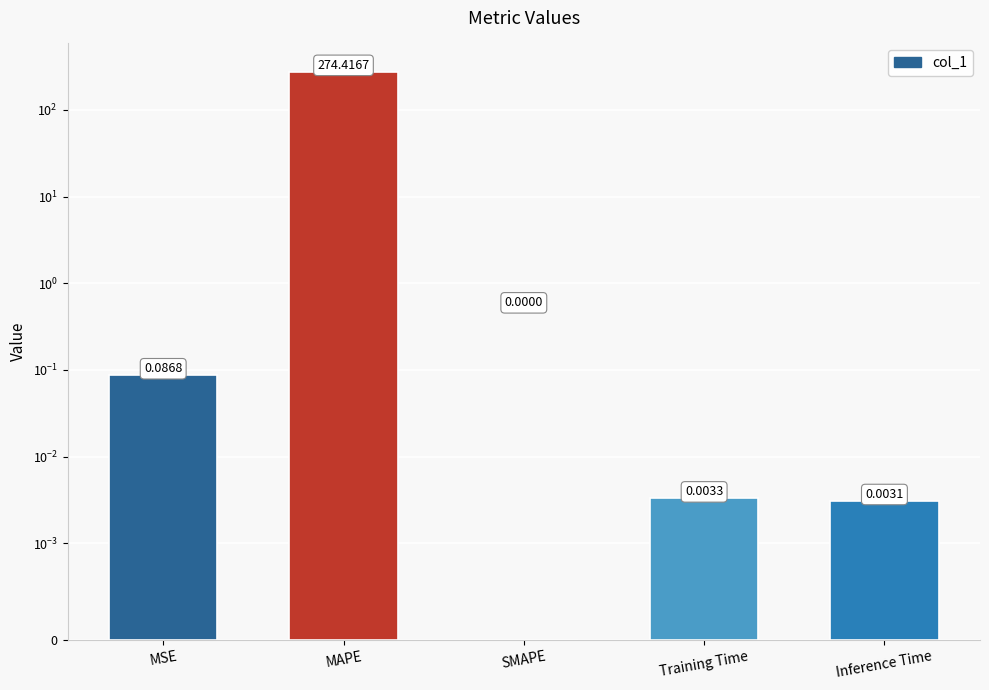

How many values exceed 0?

4